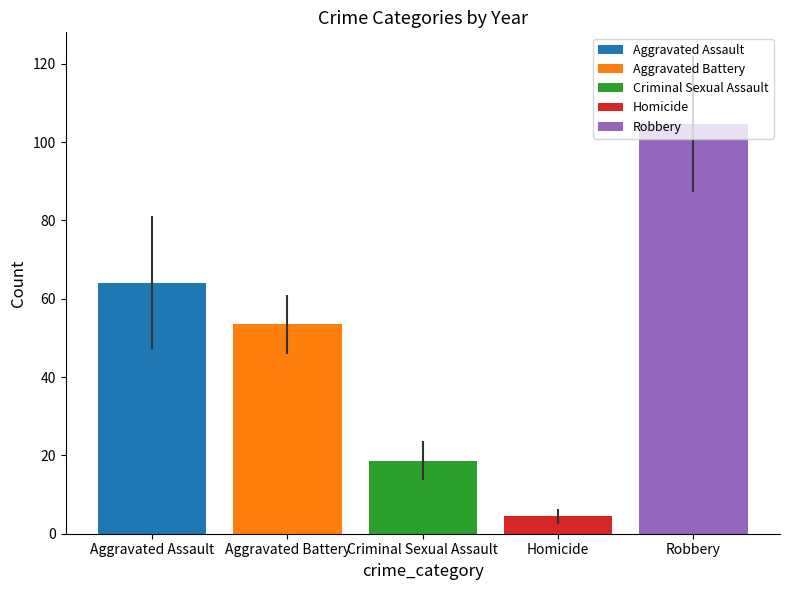

What value does the Aggravated Battery series have at Criminal Sexual Assault?

53.4